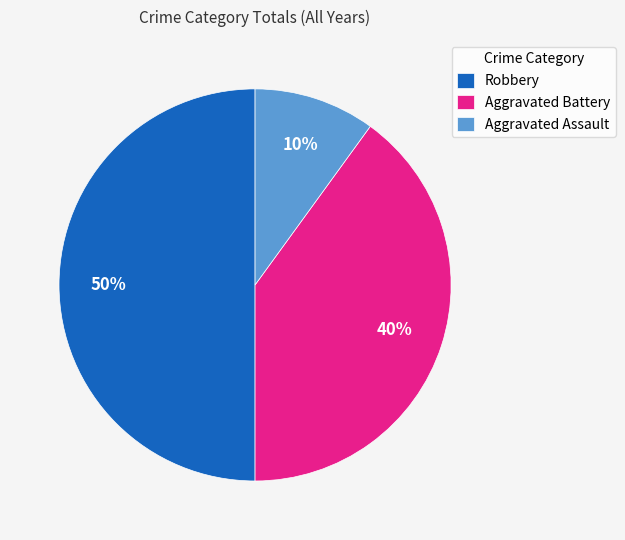

Which category has the biggest portion of the pie?

Robbery